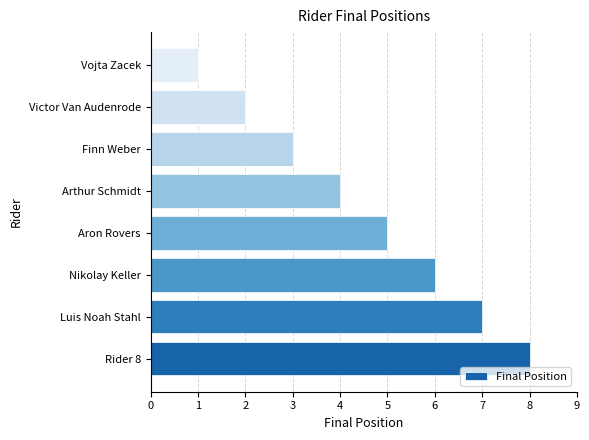

What is the sum of all values?

36